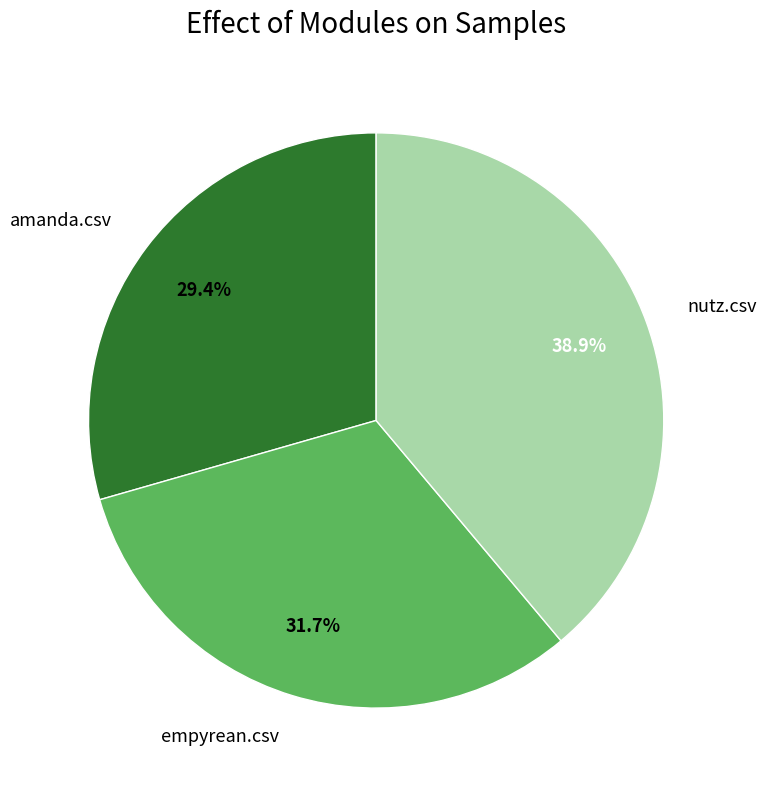

Combined, do empyrean.csv and amanda.csv account for over 50%?

Yes